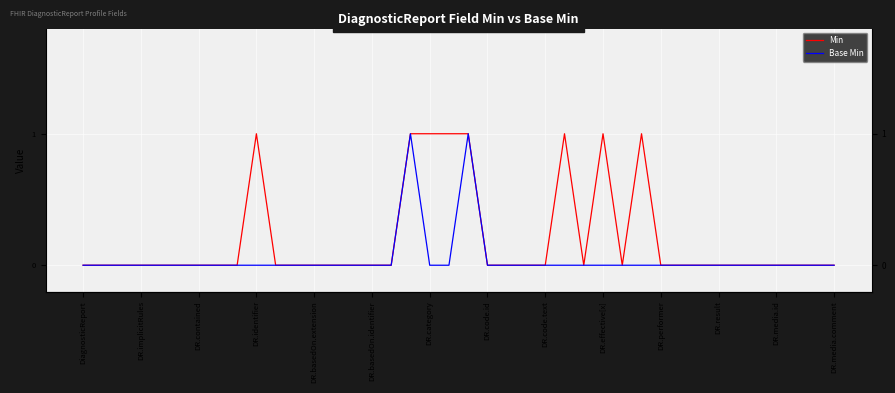

Is it true that Min equals 1 at DR.basedOn.identifier?

False